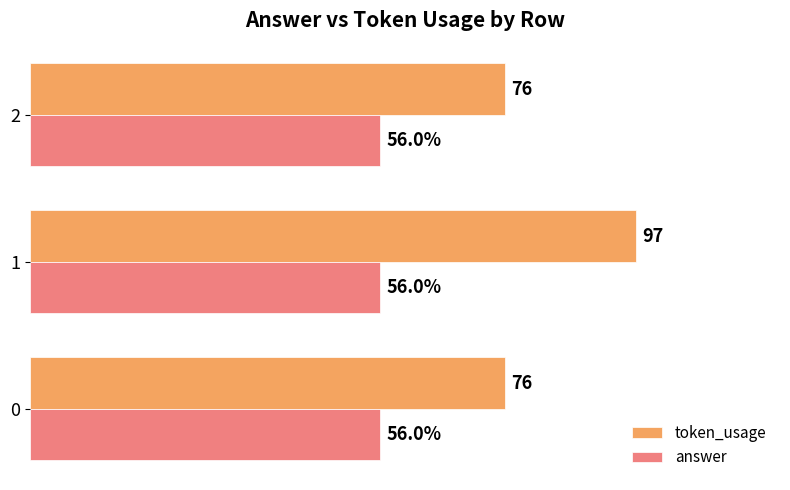

List the series in order of their overall mean, highest first.

token_usage, answer